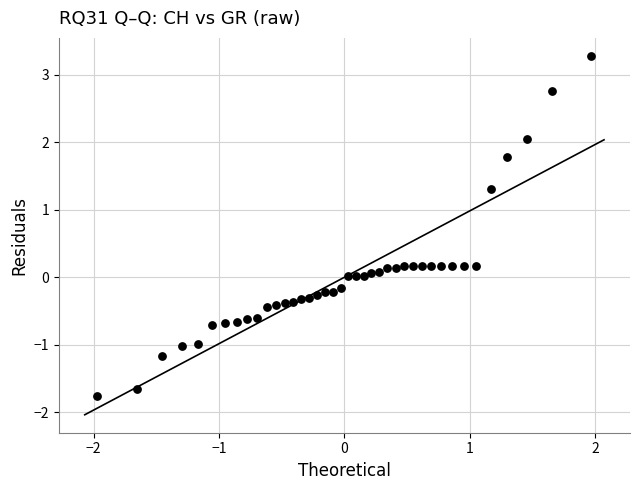

What is the range of X values (max minus min)?

3.9